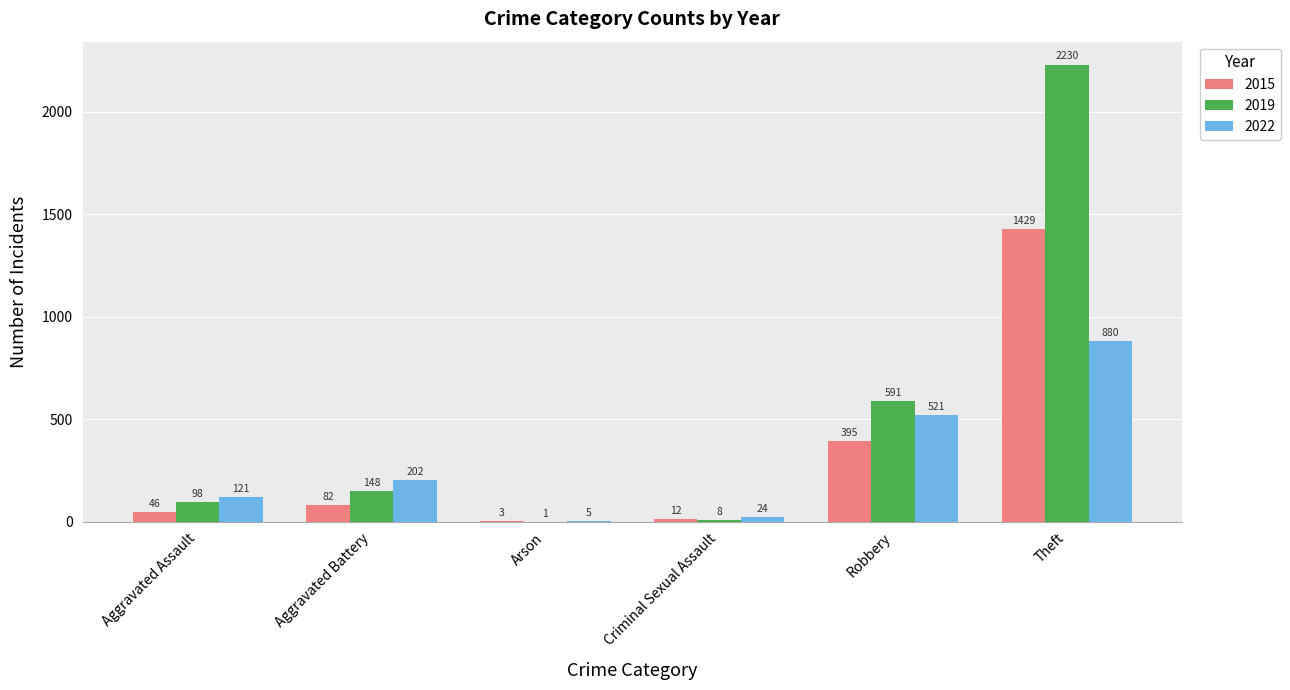

True or false: 2015 has a value of 395 at Robbery.

True